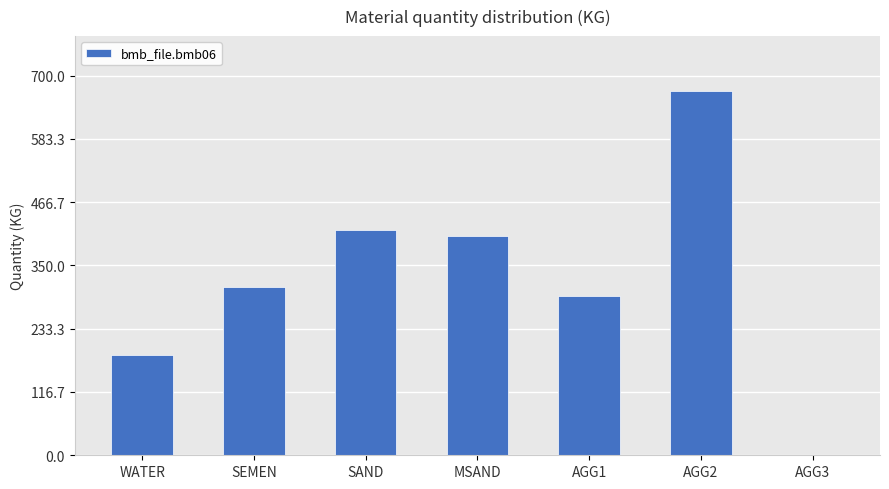

What is the approximate value at AGG2?

672.0